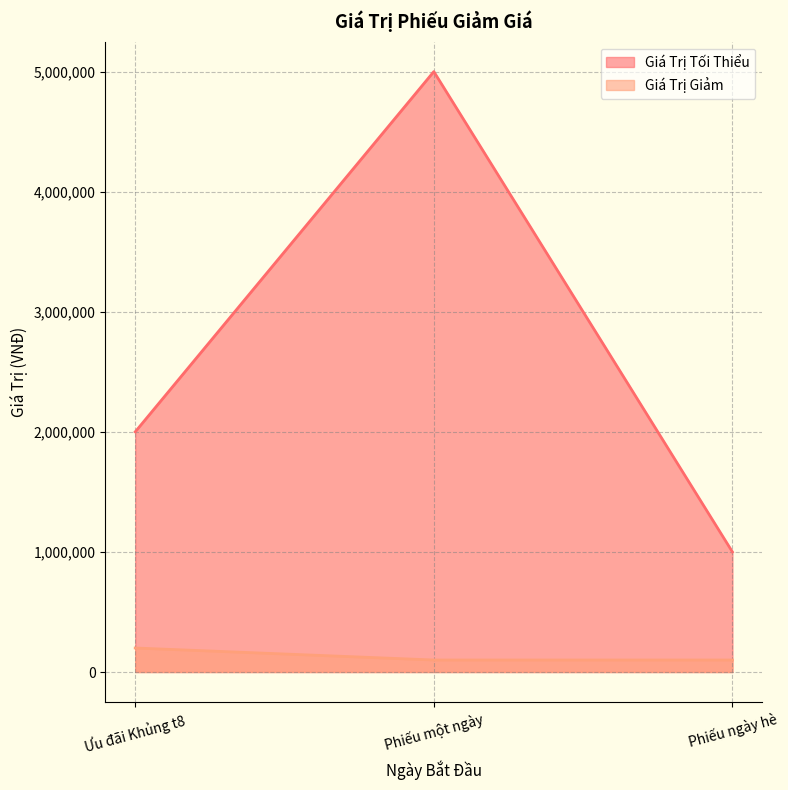

What is the difference between the maximum and minimum values in the Giá Trị Tối Thiểu series?

4000000